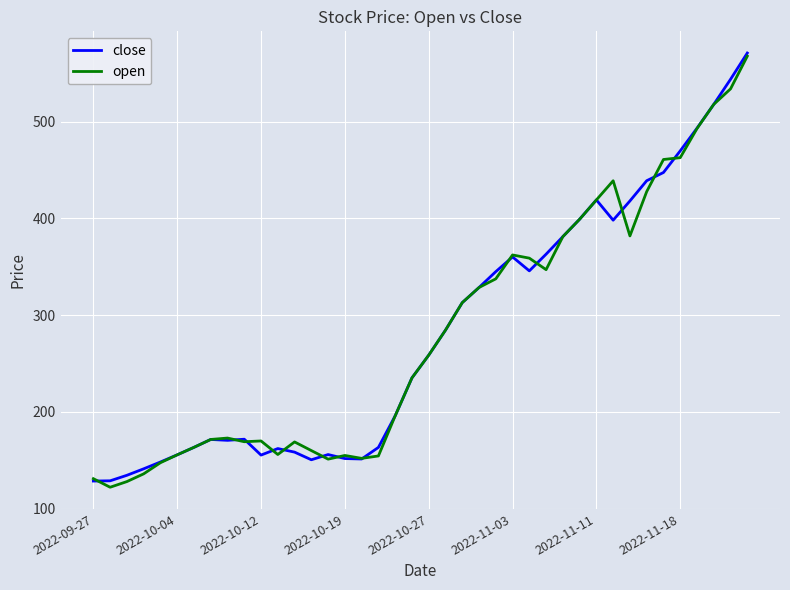

What is the minimum value for close?

128.6